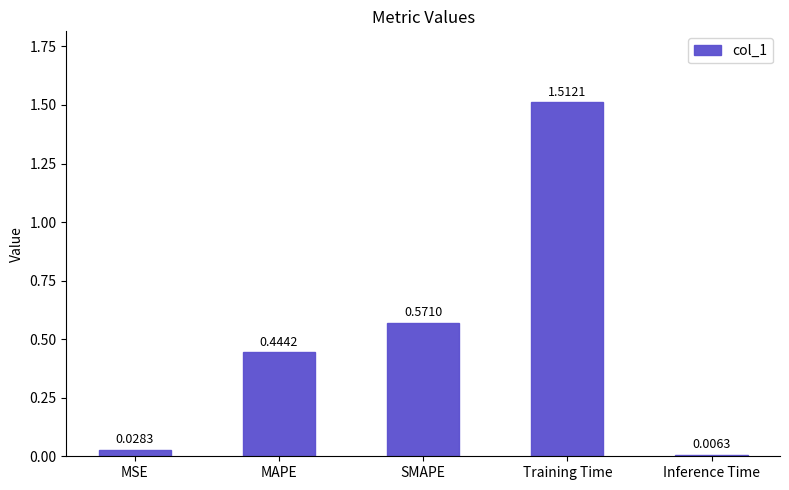

Which has a higher value, Training Time or SMAPE?

Training Time